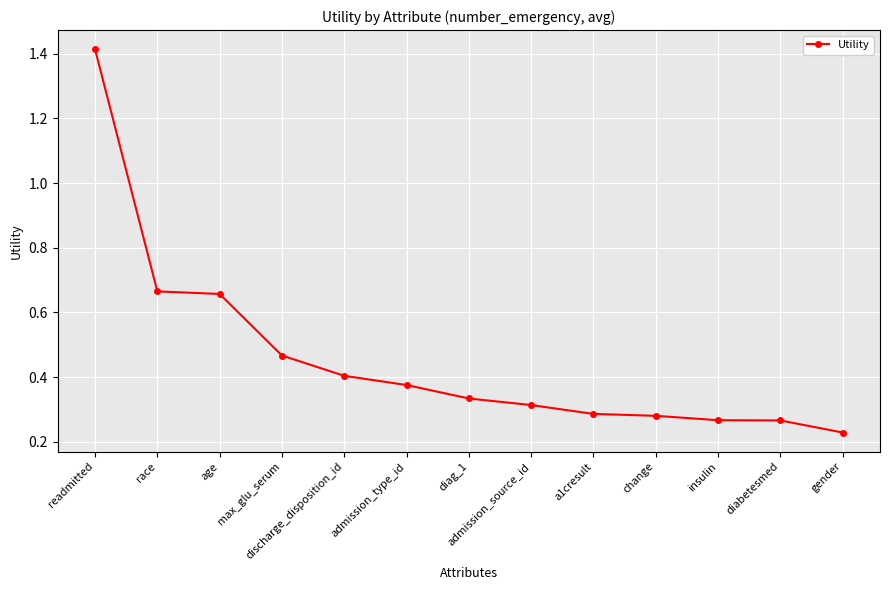

Which category has the lowest value across all series?

gender